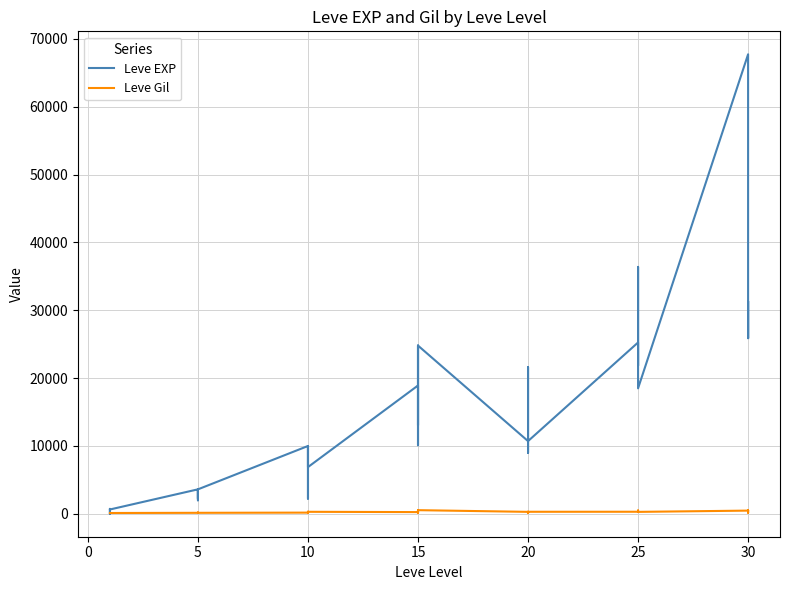

How many lines are shown in the chart?

2